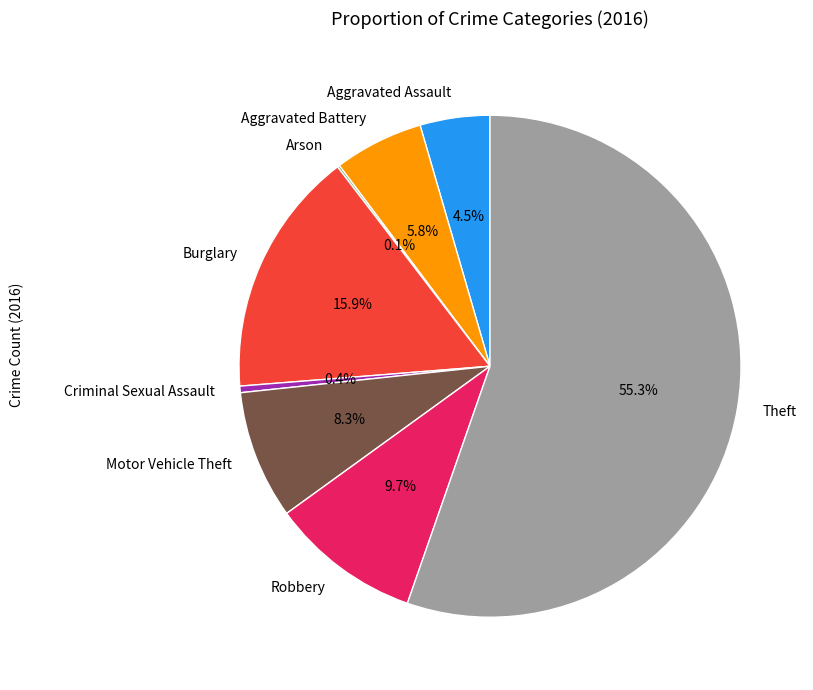

Approximately how many times larger is the value at Motor Vehicle Theft compared to Burglary?

0.5